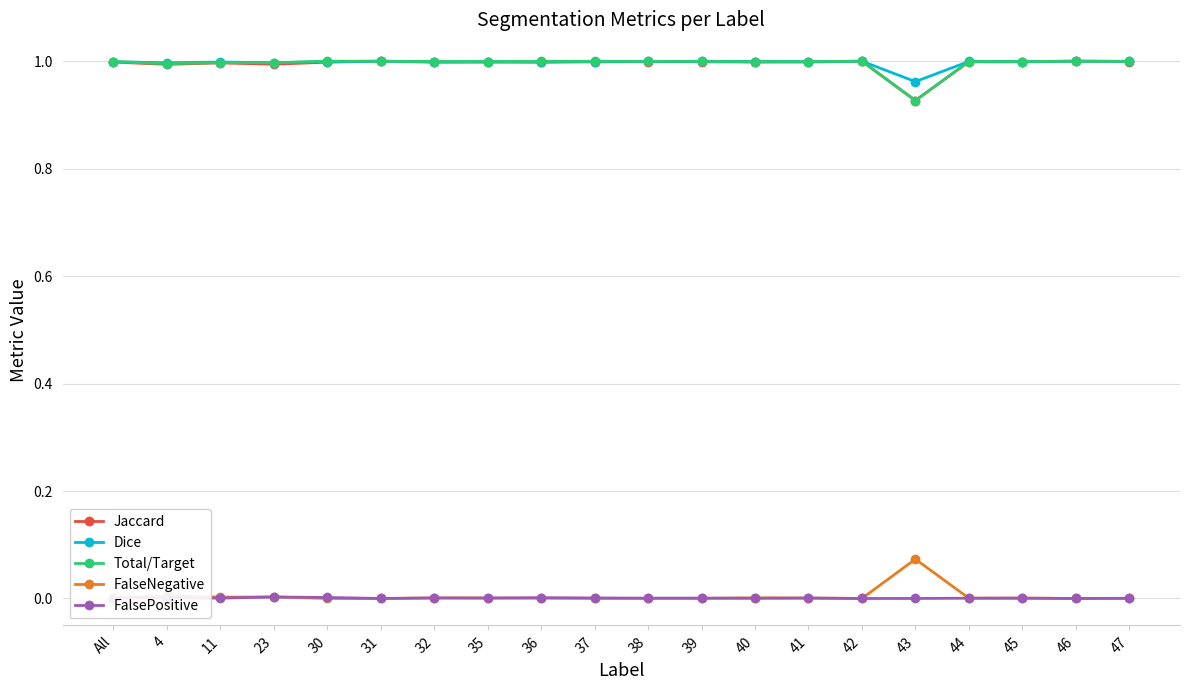

True or false: Dice has a value of 1.0 at 11.

True